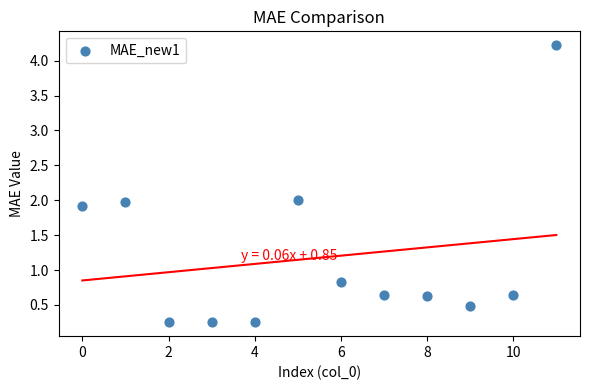

What is the range of Y values (max minus min)?

4.0